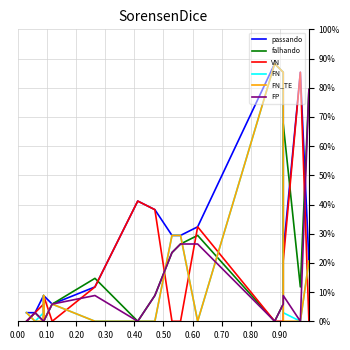

Which series has the largest total across all categories?

passando